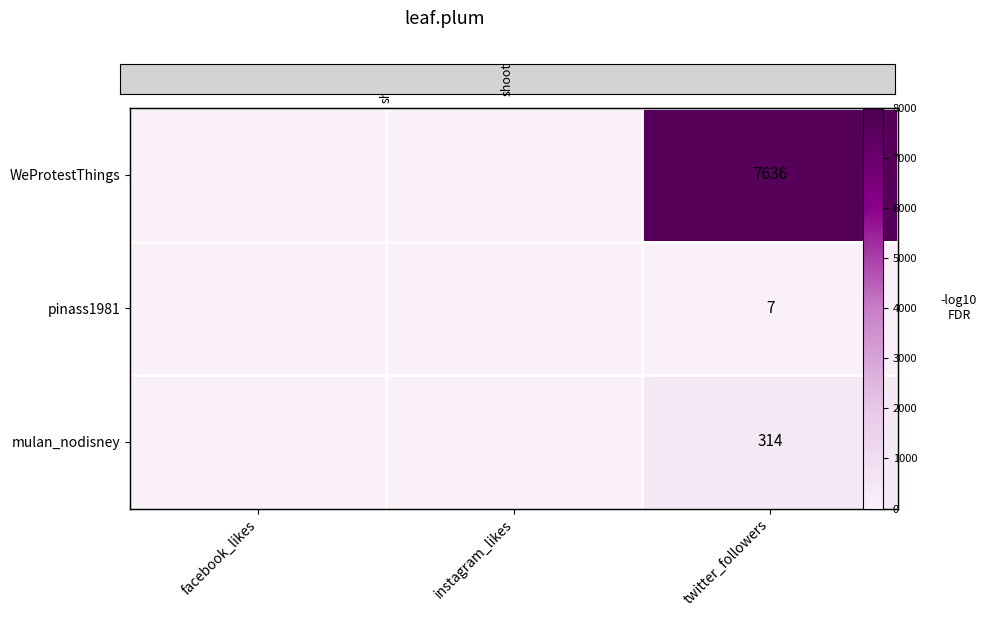

Which series changed the most between facebook_likes and twitter_followers?

WeProtestThings